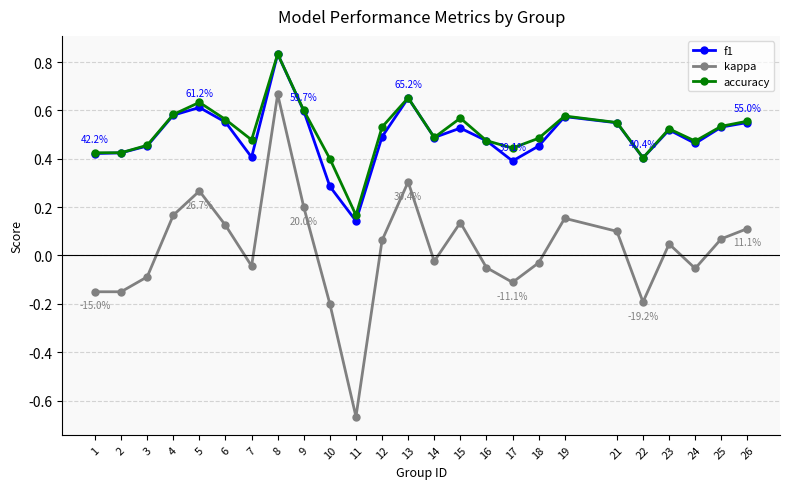

At which label is f1 closest to 0?

11